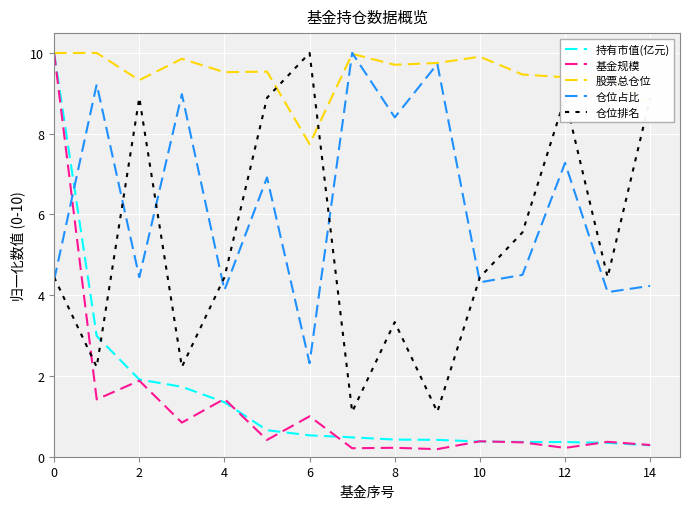

What is the difference between the maximum and minimum values in the 仓位占比 series?

7.7